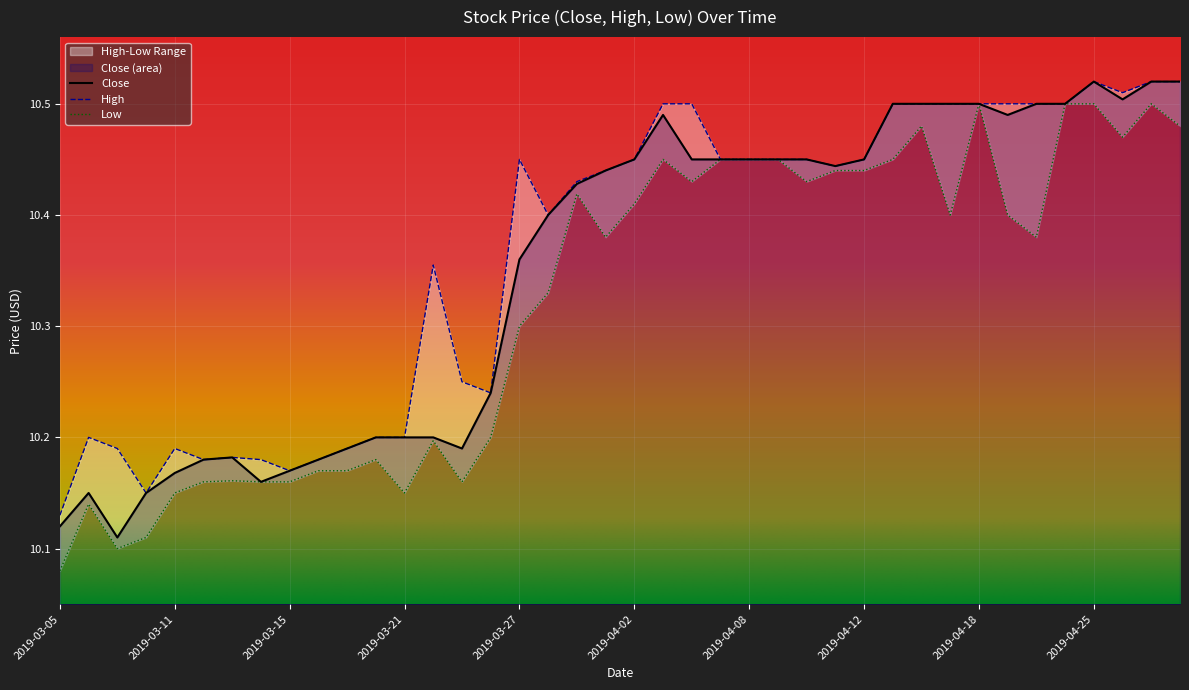

List the labels in order of value, smallest first.

2019-03-07, 2019-03-05, 2019-03-06, 2019-03-08, 2019-03-14, 2019-03-11, 2019-03-15, 2019-03-12, 2019-03-18, 2019-03-13, 2019-03-19, 2019-03-25, 2019-03-20, 2019-03-21, 2019-03-22, 2019-03-26, 2019-03-27, 2019-03-28, 2019-03-29, 2019-04-01, 2019-04-11, 2019-04-02, 2019-04-04, 2019-04-05, 2019-04-08, 2019-04-09, 2019-04-10, 2019-04-12, 2019-04-03, 2019-04-22, 2019-04-15, 2019-04-16, 2019-04-17, 2019-04-18, 2019-04-23, 2019-04-24, 2019-04-26, 2019-04-25, 2019-04-29, 2019-04-30